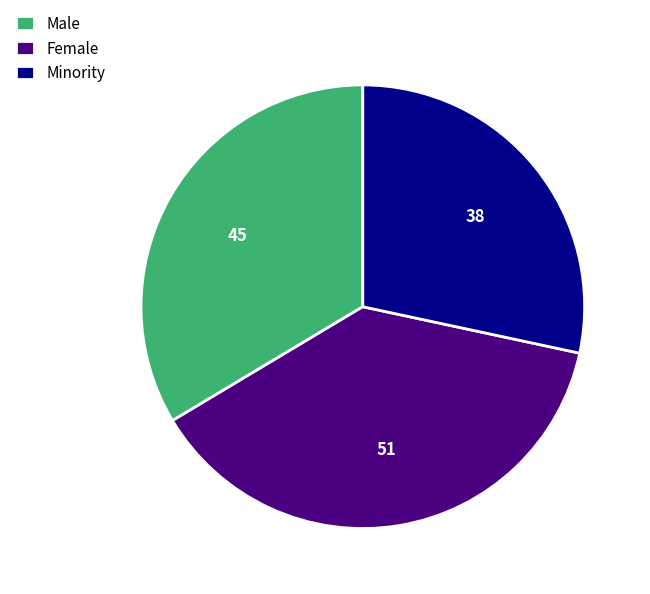

Approximately how many times larger is the value at Female compared to Minority?

1.3